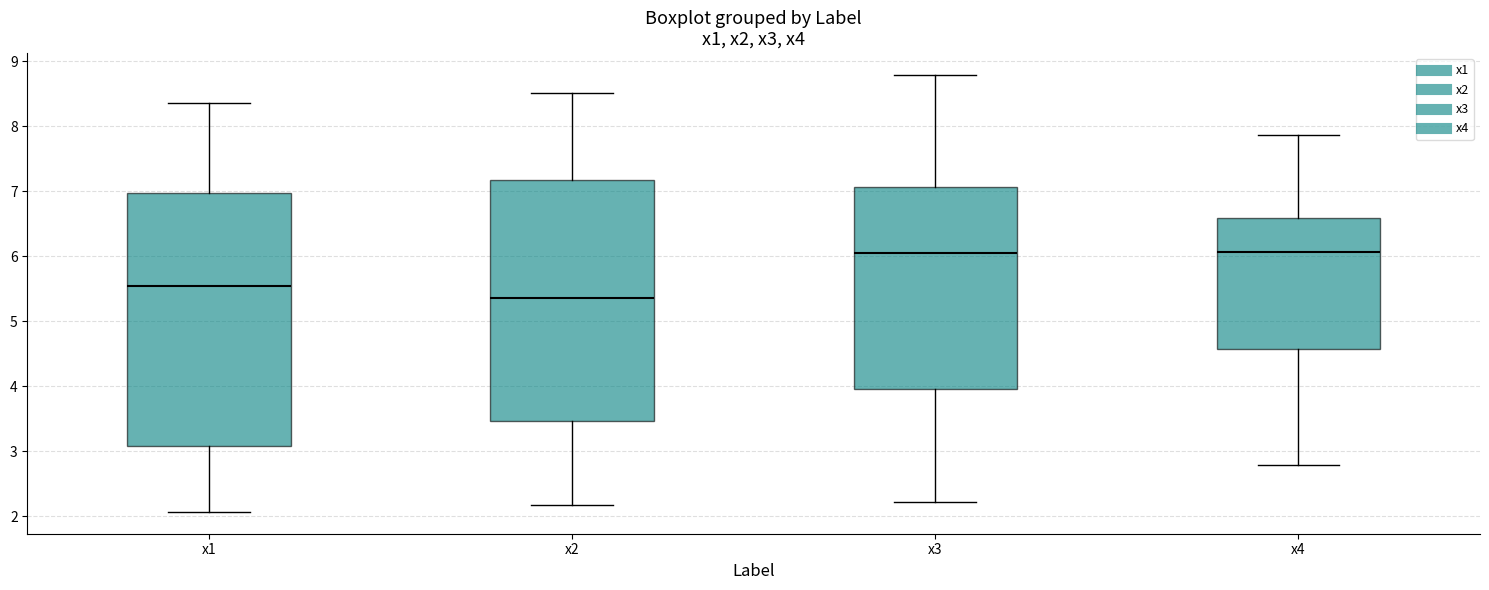

Comparing the boxes themselves (not the whiskers), which one is the tallest?

x1